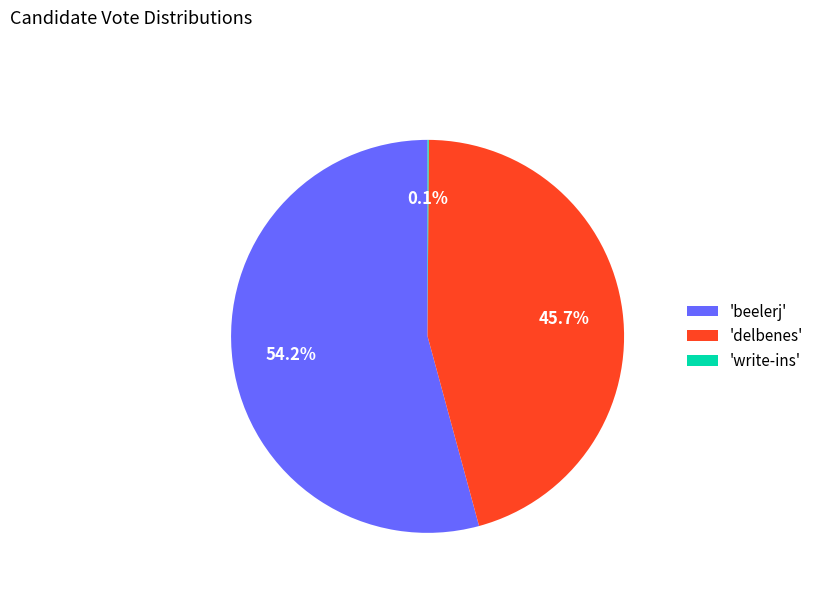

Is there a majority slice in this chart?

Yes